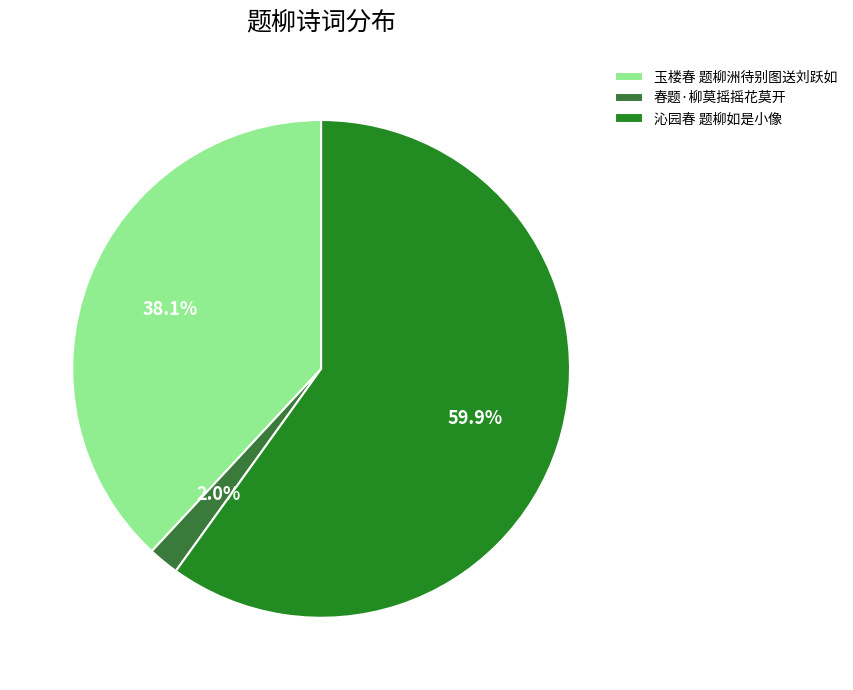

Which category has the biggest portion of the pie?

沁园春 题柳如是小像